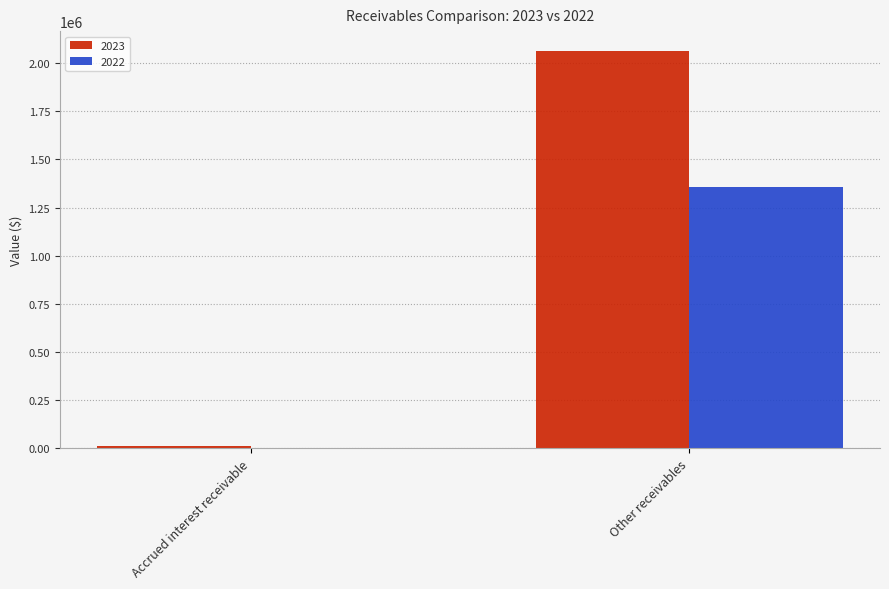

Which category has the highest value across all series?

Other receivables